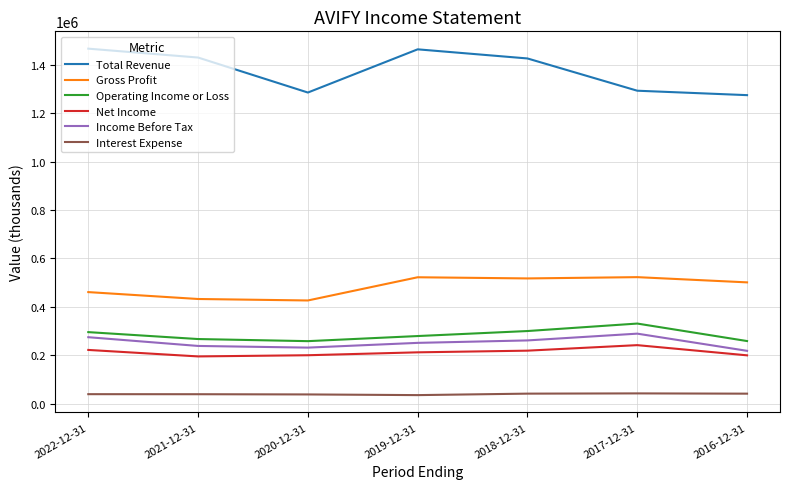

What is the difference between the maximum and minimum values in the Interest Expense series?

7100